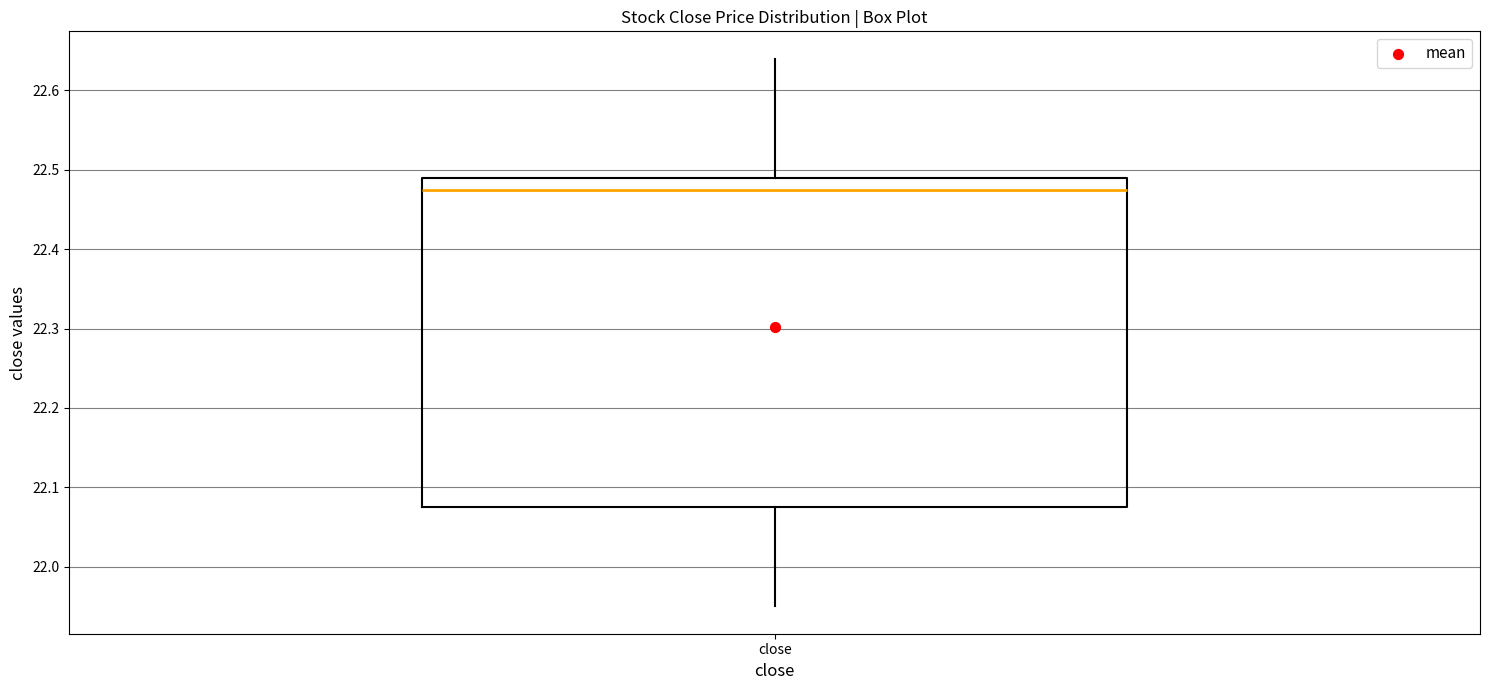

Transcribe this box plot: give where the median line is, the range the box spans, and where the two whiskers end, as read against the y-axis. The values are not printed on the chart, so give them approximately, as read against the axis.

median 22.48, box 22.08 to 22.49, whiskers 21.95 to 22.64